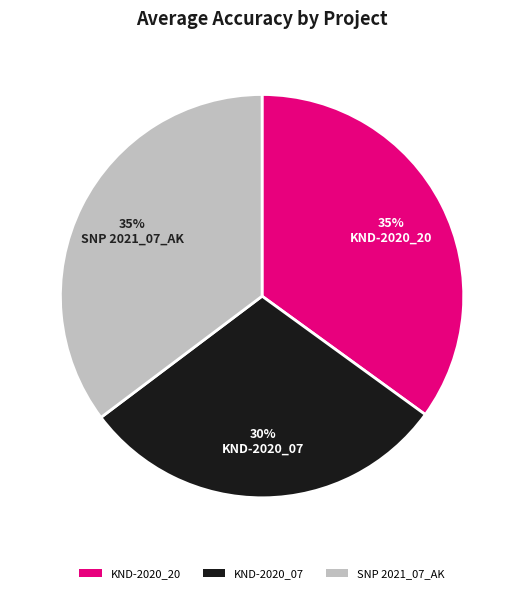

True or false: KND-2020_20 accounts for 35% of the total.

True